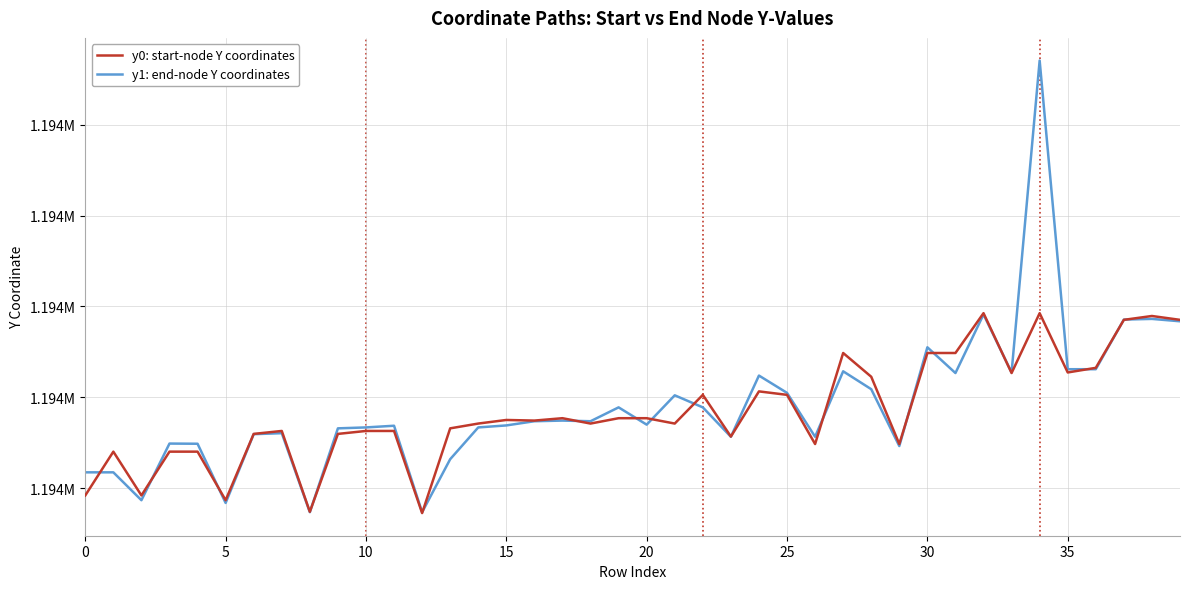

Does the chart have visible grid lines?

Yes